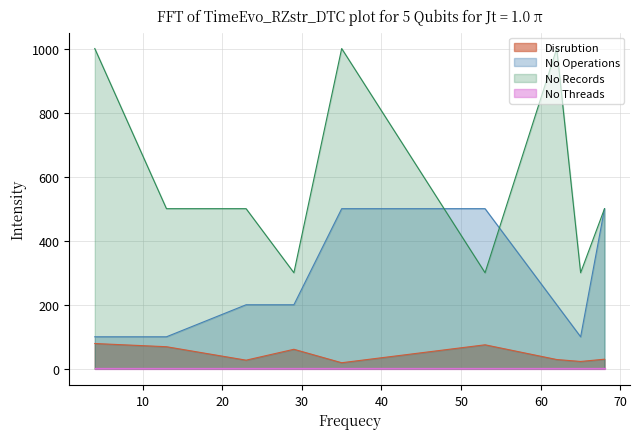

How many lines are shown in the chart?

4